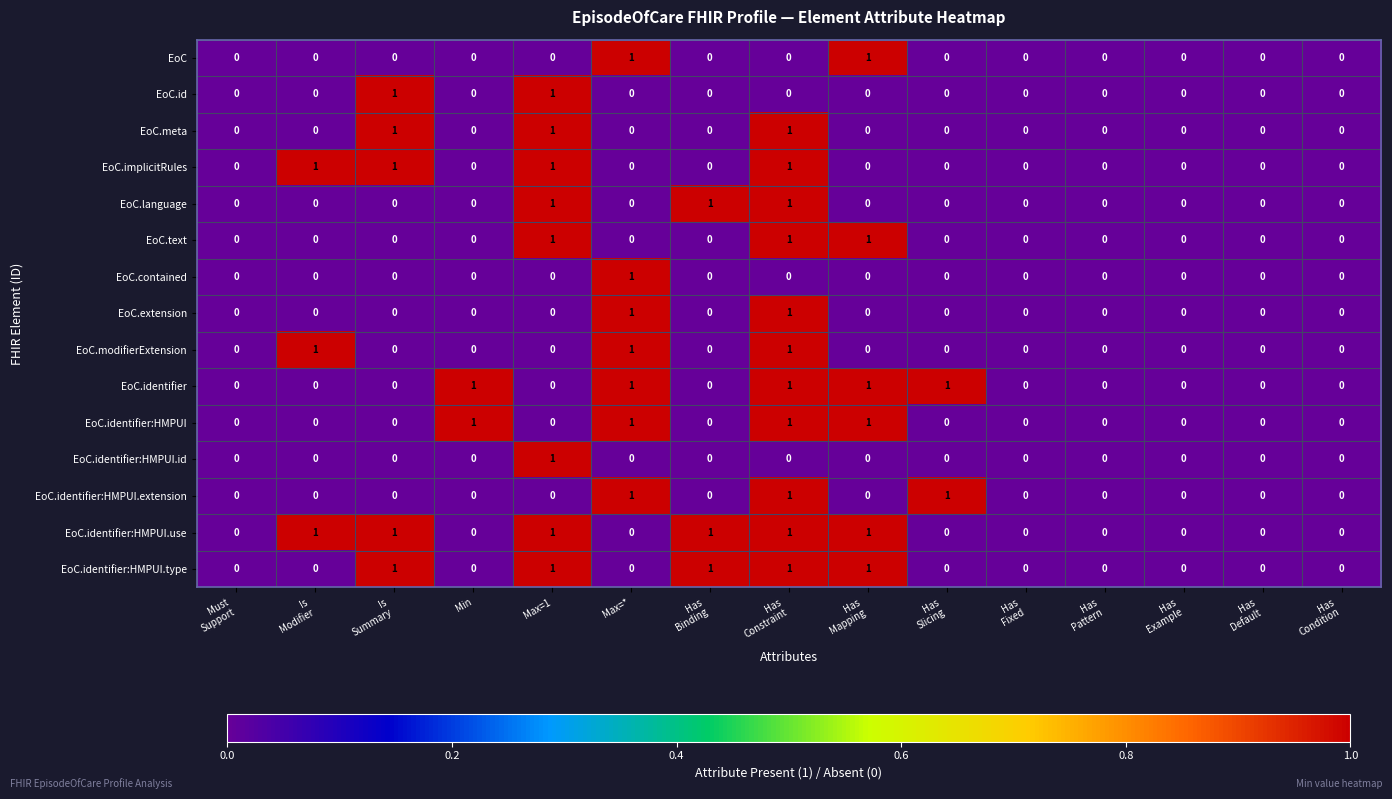

Which category has the highest value in the EoC.contained series?

Max=*